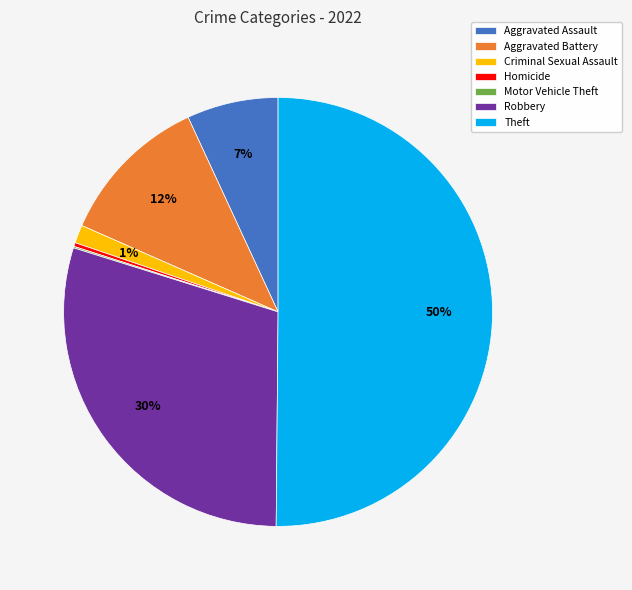

Which category accounts for the majority?

Theft